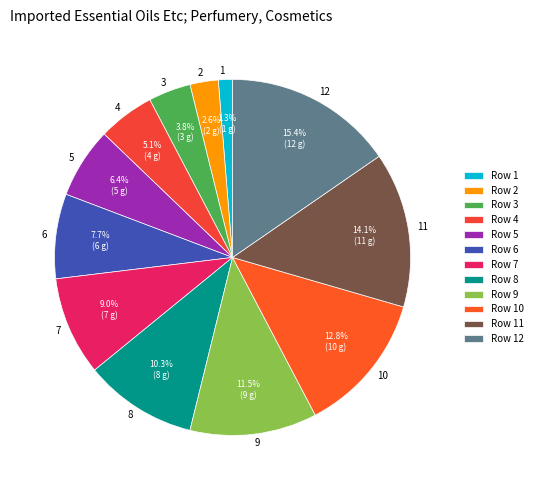

True or false: 11 accounts for 7% of the total.

False